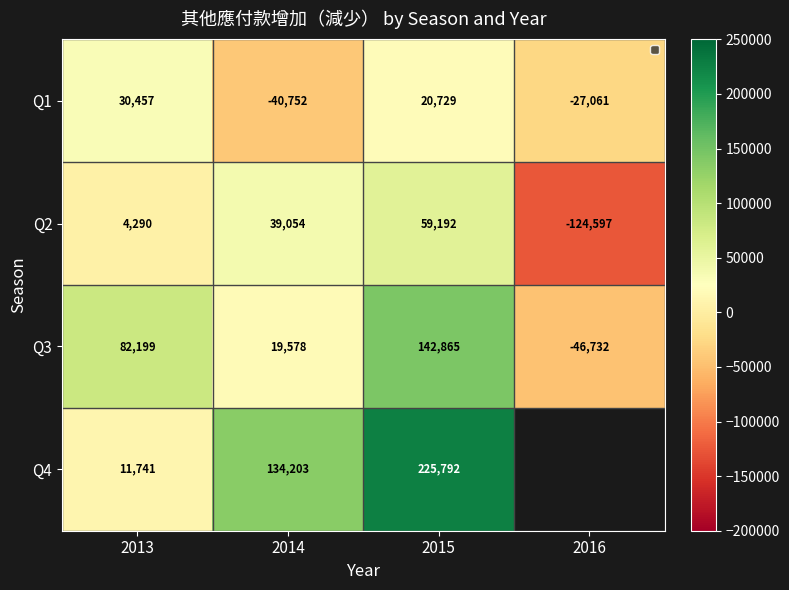

What is the smallest value displayed?

-124597.0